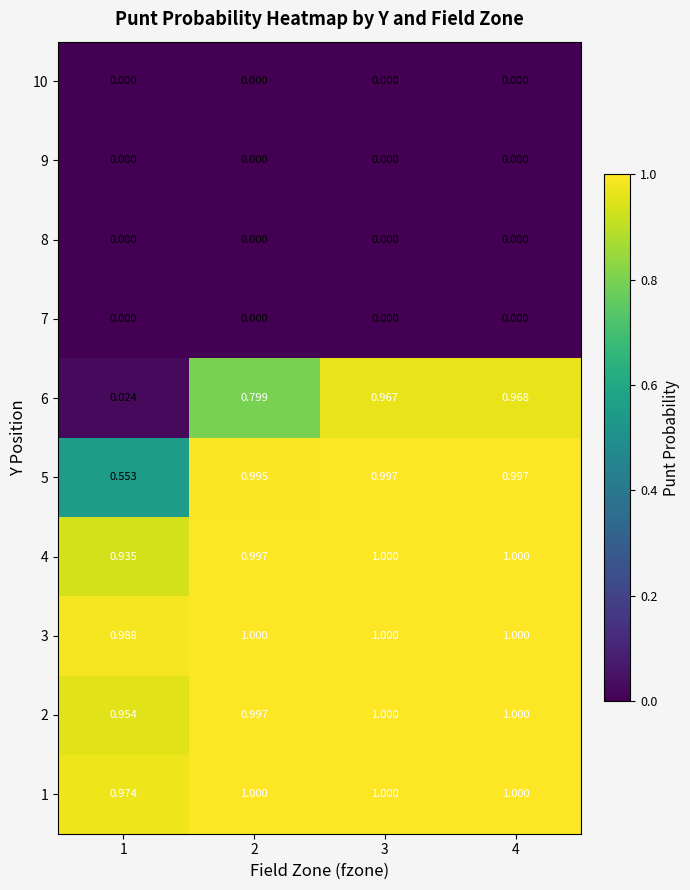

How many data points does each series have?

4